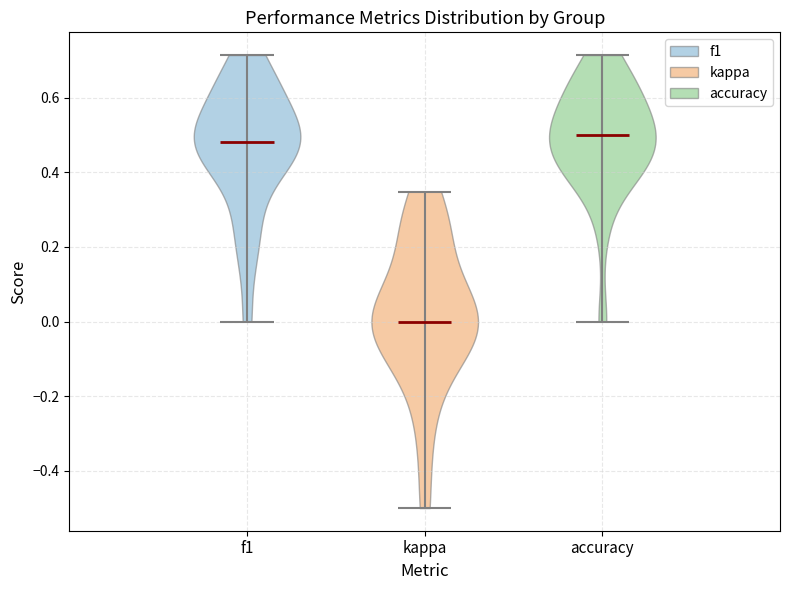

Reading left to right, read every violin against the y-axis: where its median line is, and the lowest and highest points it reaches. The values are not printed on the chart, so give them approximately, as read against the axis.

f1: median line 0.48, lowest point 0.00, highest point 0.72
kappa: median line 0.00, lowest point -0.50, highest point 0.34
accuracy: median line 0.50, lowest point 0.00, highest point 0.72